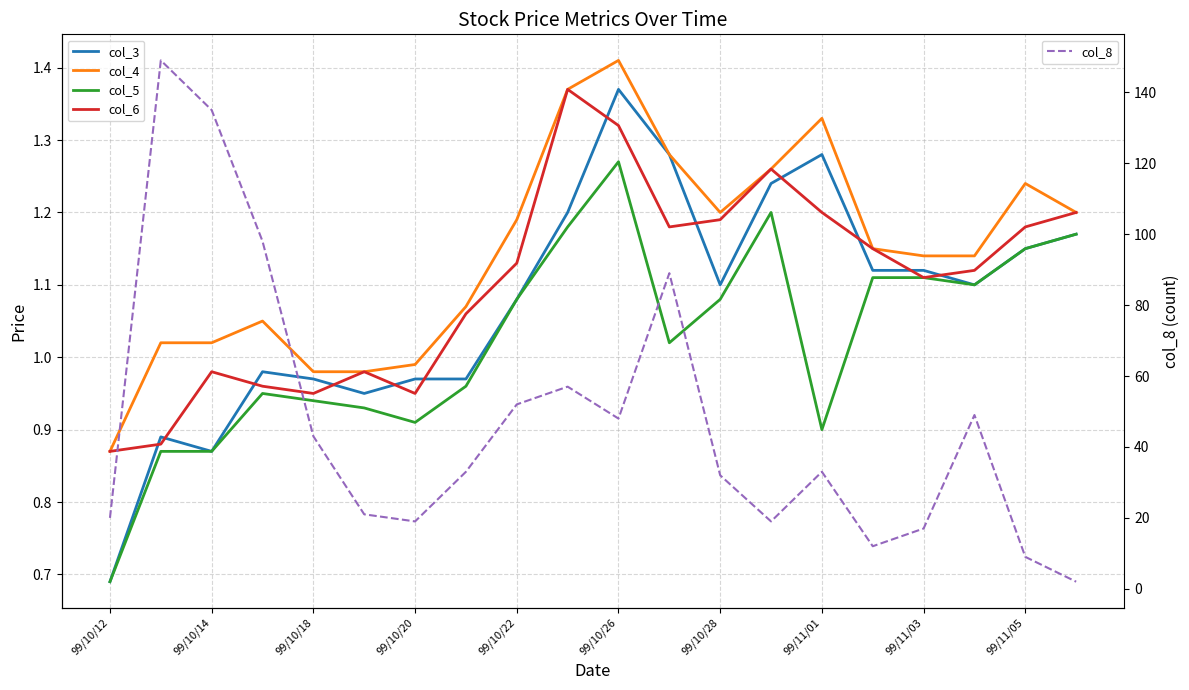

How many interior local valleys does the col_6 series have?

4